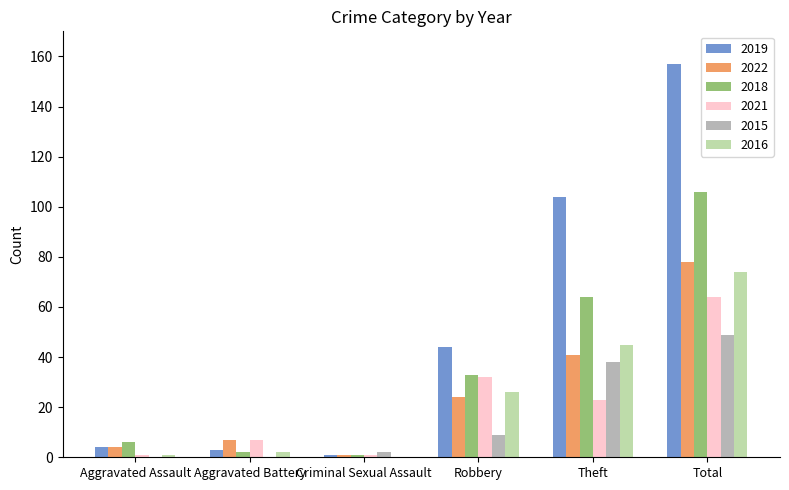

How many distinct data groups are displayed?

6